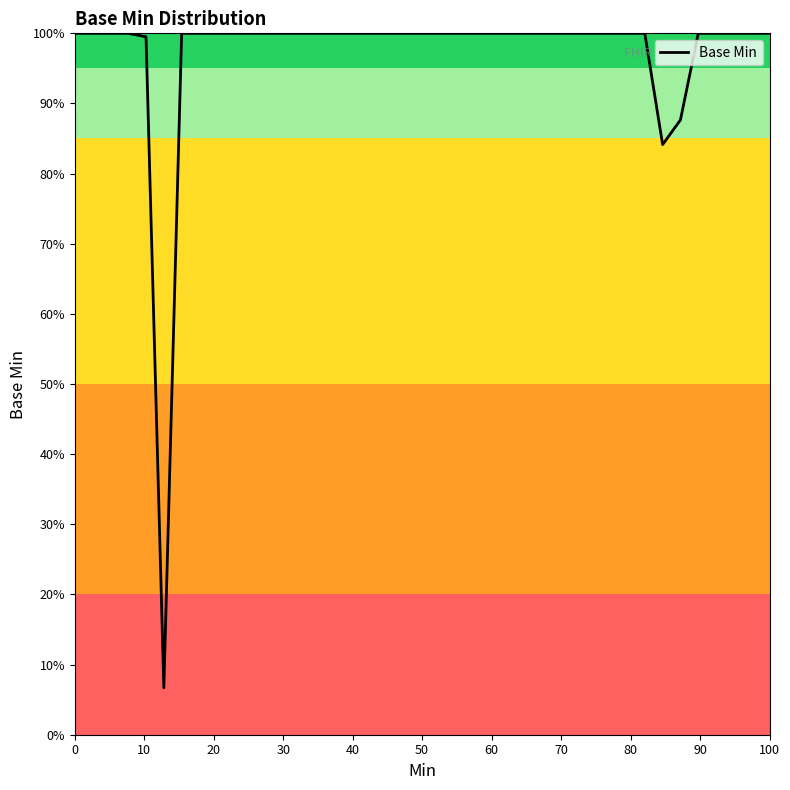

What is the smallest value displayed?

6.7